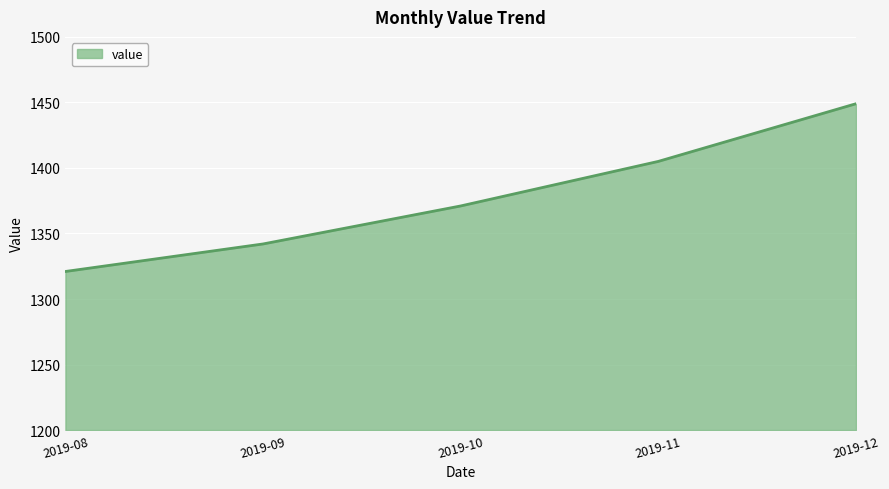

Where is the data nearest to the value 1385?

2019-10